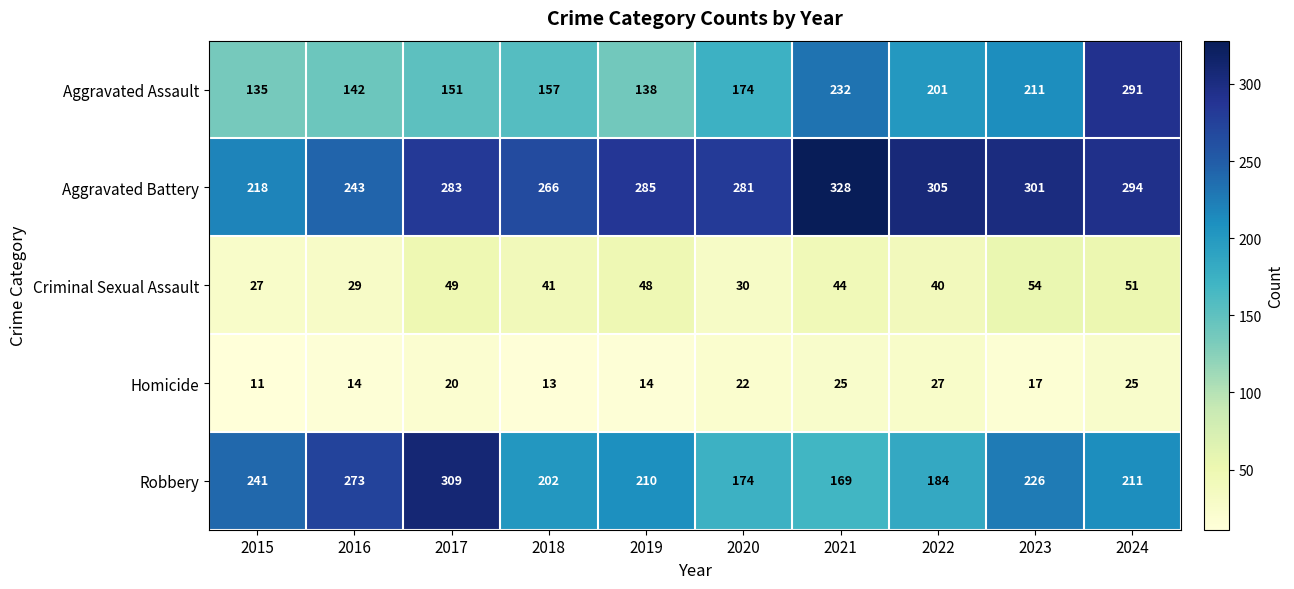

Which series has the largest total across all categories?

Aggravated Battery